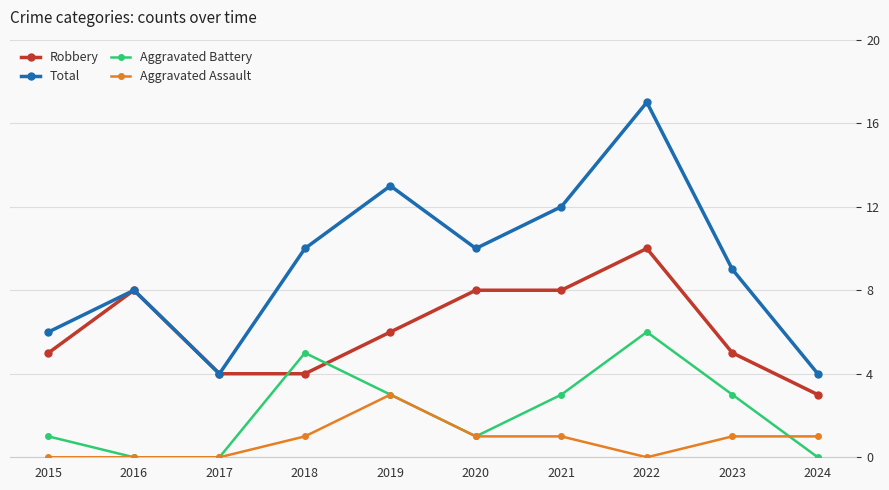

True or false: Robbery and Aggravated Assault cross at least once.

False